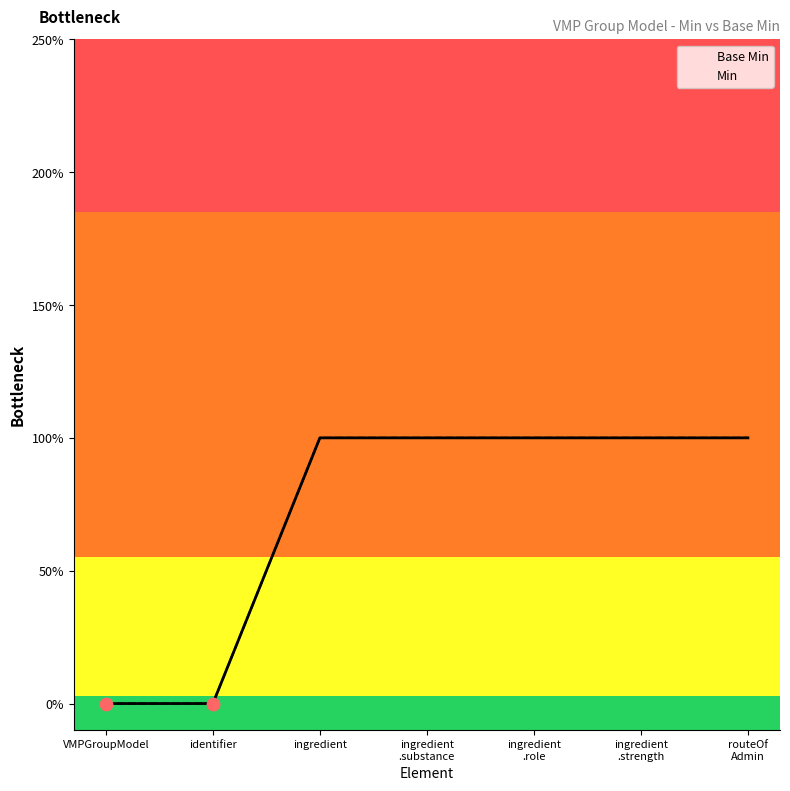

Which series has the largest Y range (max minus min)?

Base Min